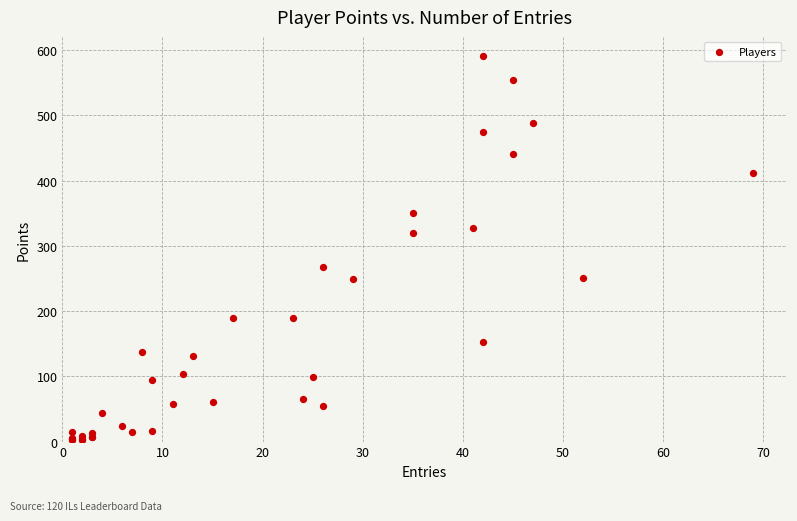

What Y value in the scatter plot is closest to 297?

319